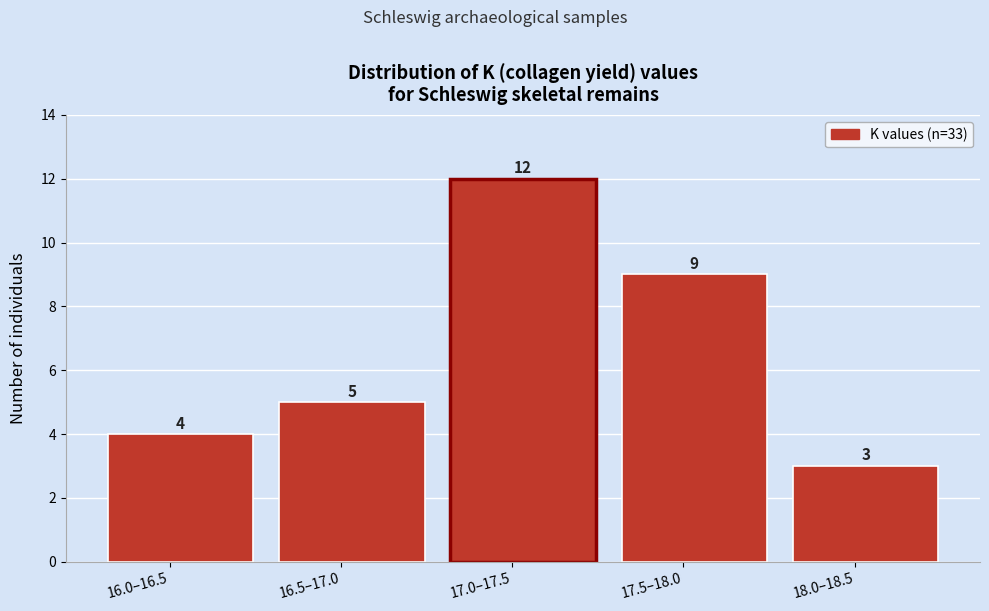

Reading right to left, list all the values displayed in this chart.

18.0–18.5=3	17.5–18.0=9	17.0–17.5=12	16.5–17.0=5	16.0–16.5=4